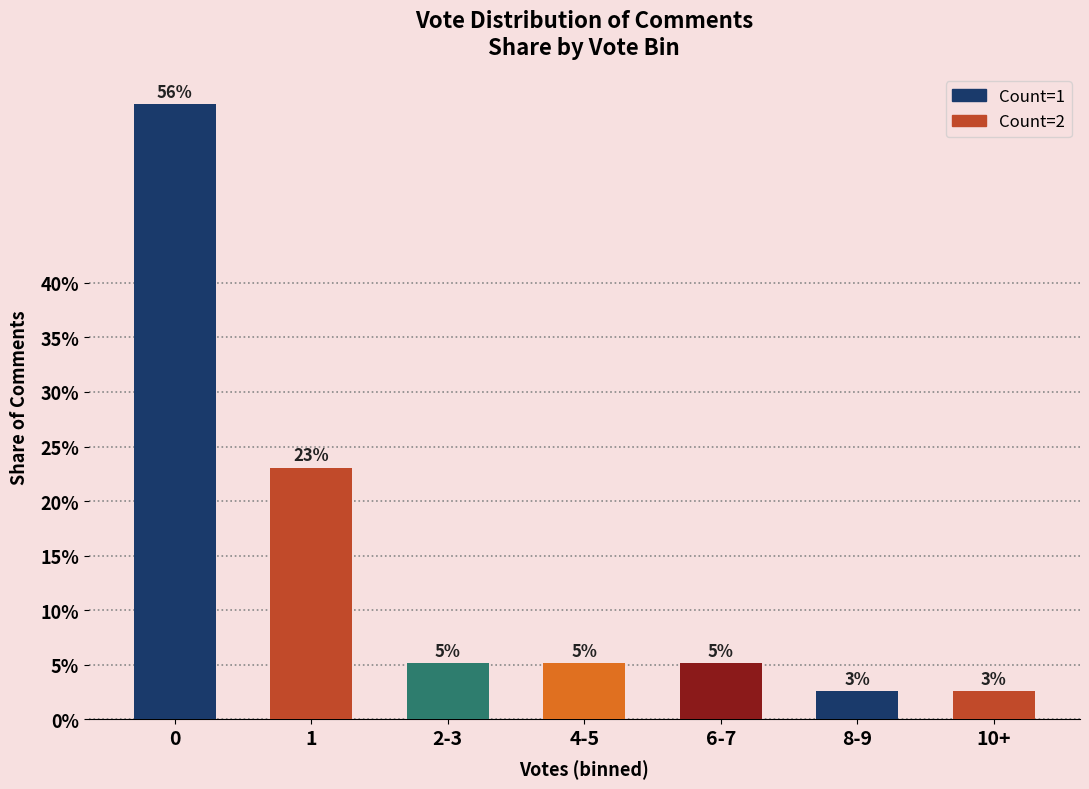

Does the chart contain any negative values?

No